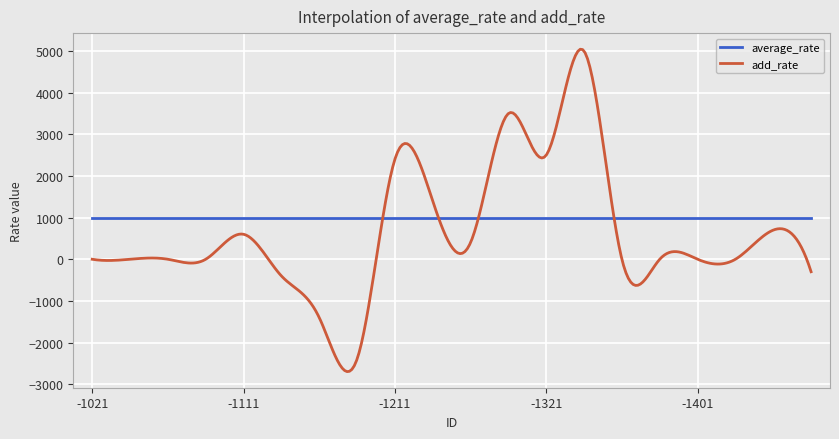

What is the greatest value displayed?

5043.8